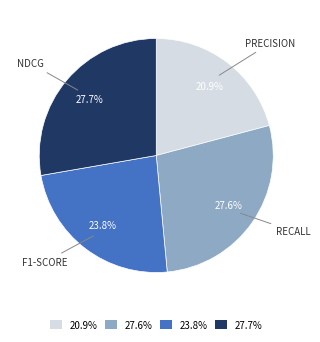

Which slice is the smallest?

20.9%